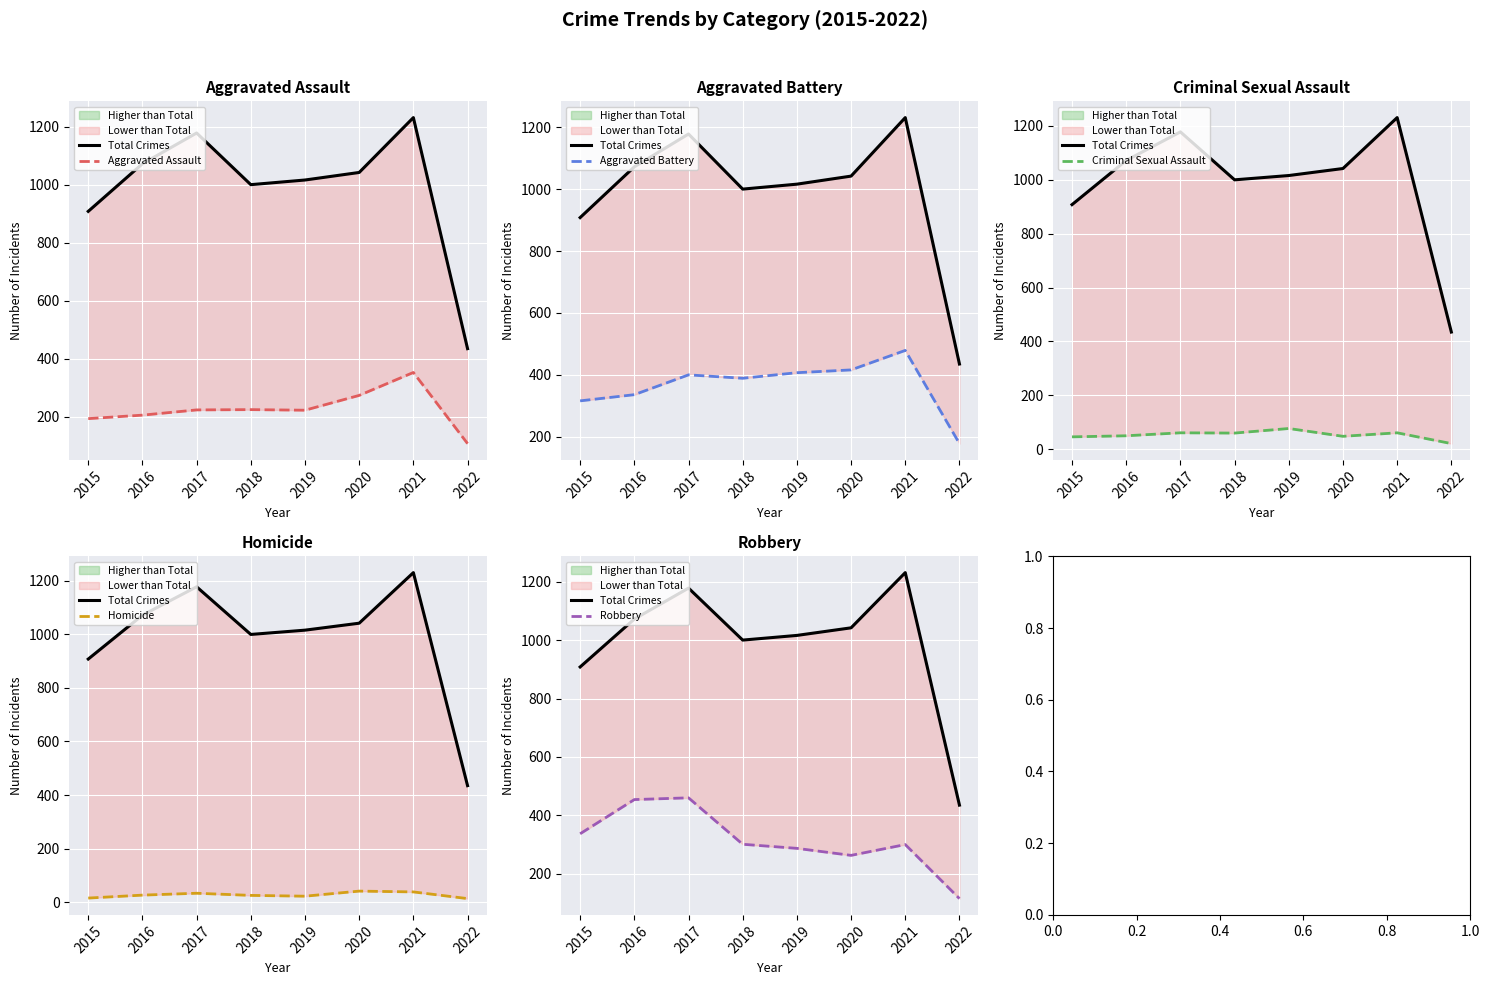

What is the value of the Homicide point at the 5th from the left?

22